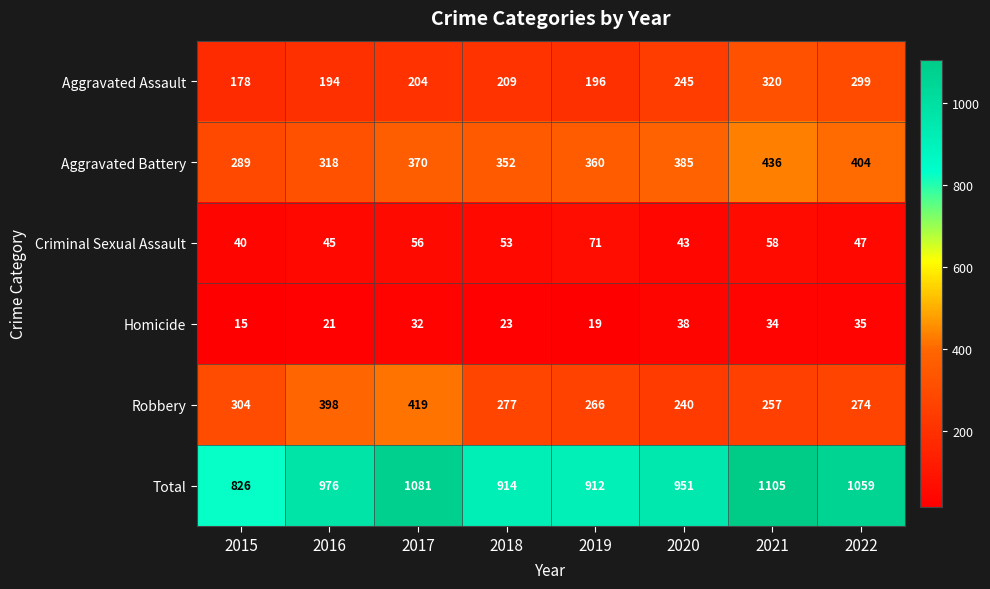

At which category is the sum across all series the highest?

2021